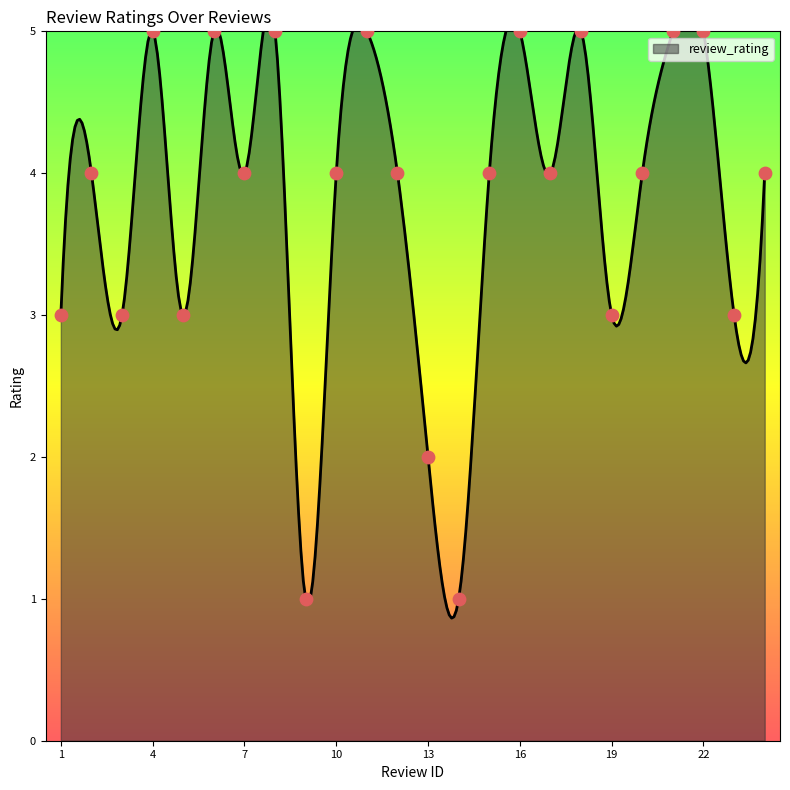

Which has a higher value, 6 or 21?

6